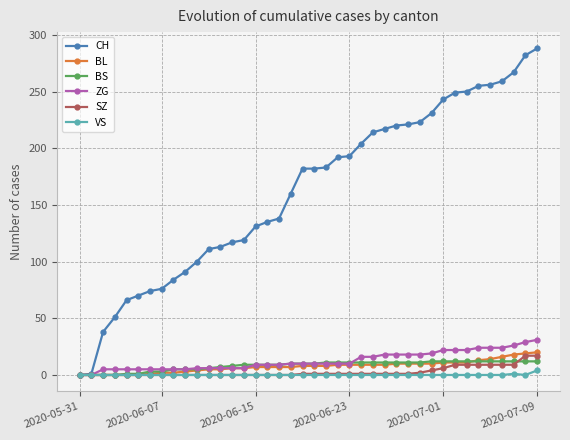

Which series has the largest total across all categories?

CH